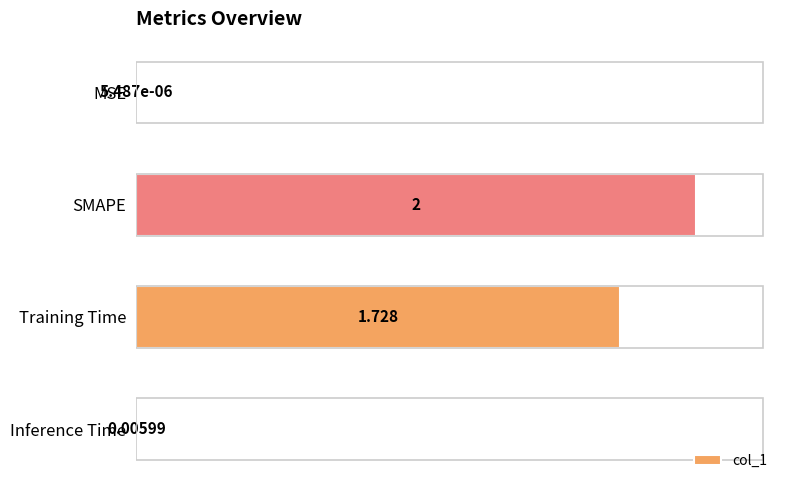

At which label is the value closest to 1?

Training Time